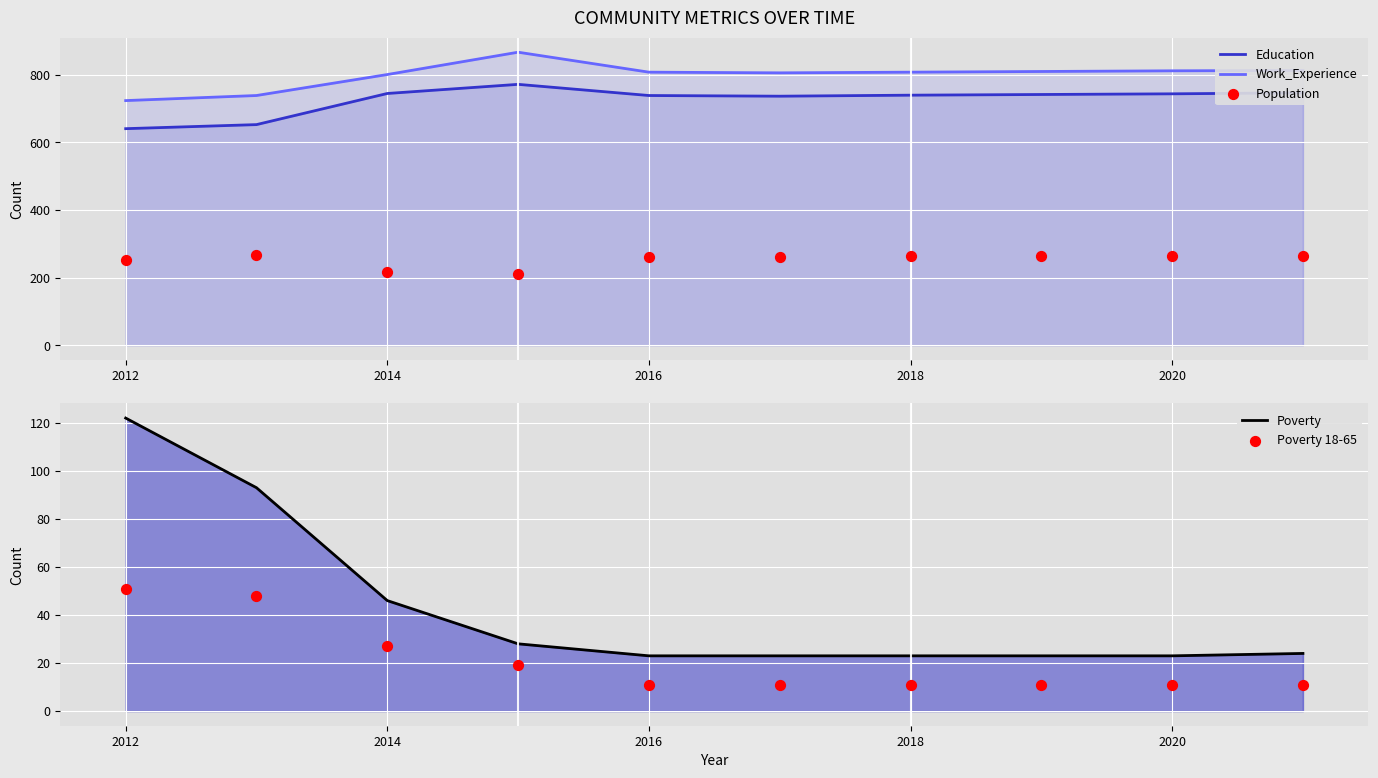

Which series has the widest spread of Y values?

Work_Experience